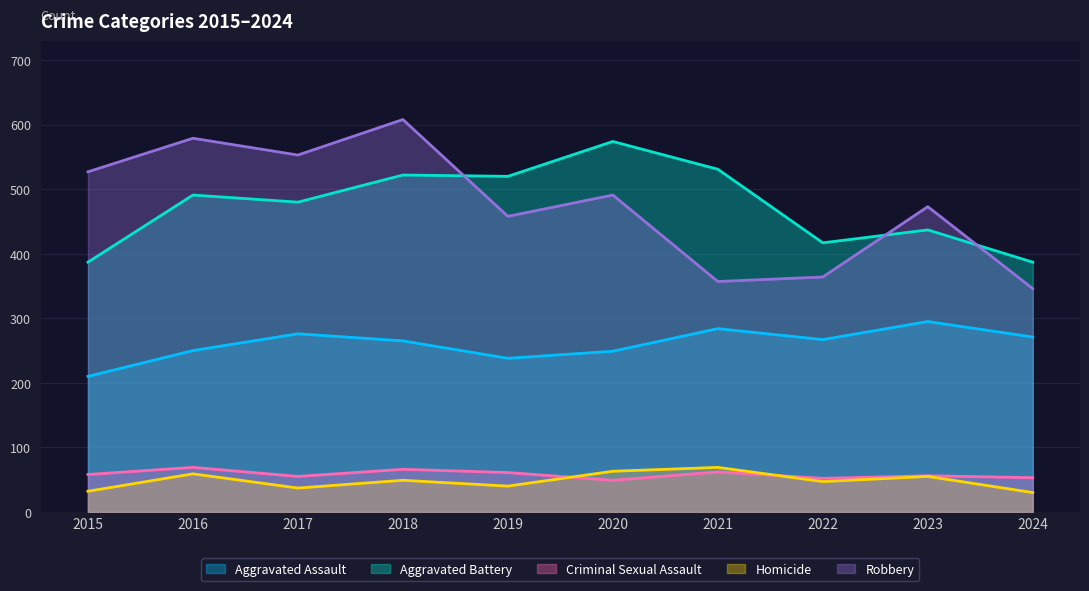

What is the greatest value displayed?

608